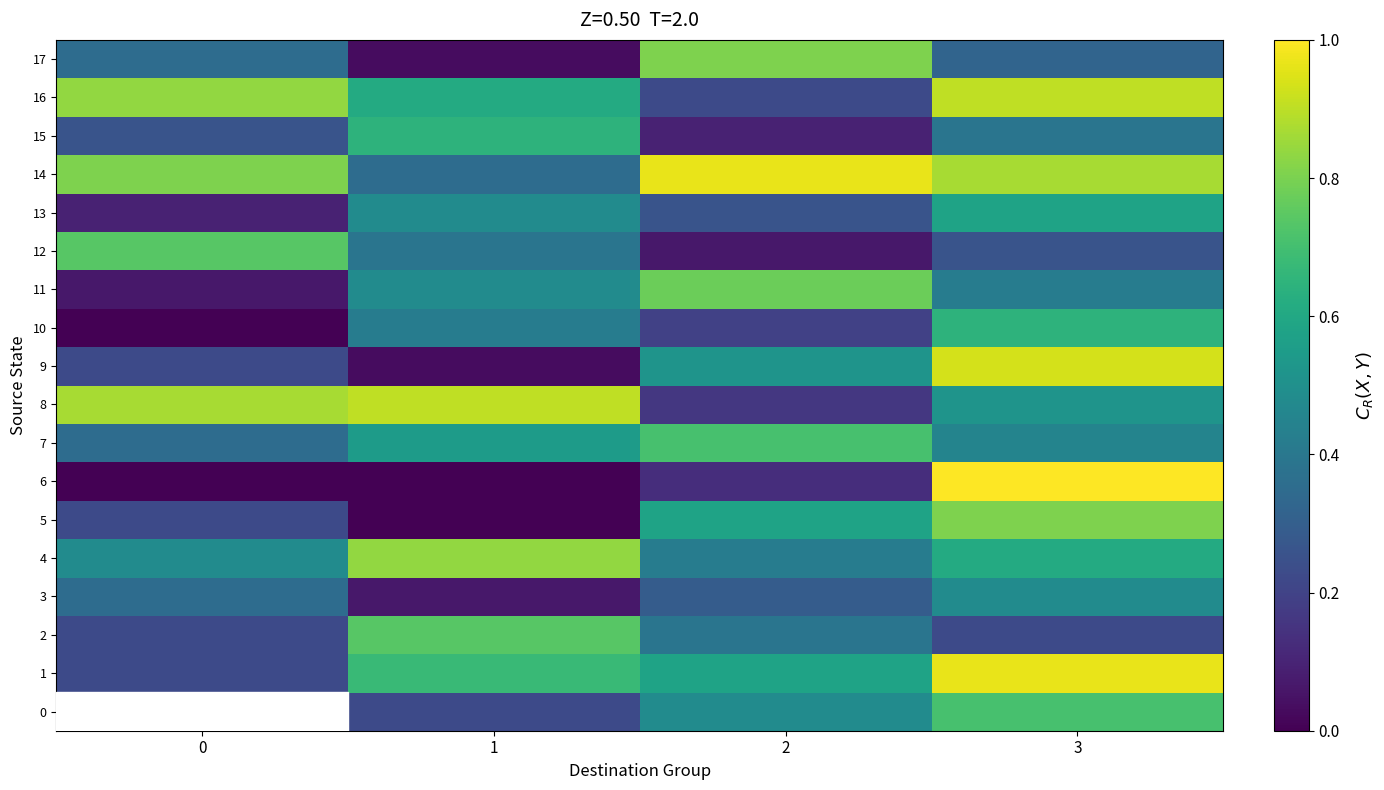

Reading left to right, list all the values displayed in this chart.

0: 0=0.1	1=0.2	2=0.5	3=0.7
1: 0=0.2	1=0.7	2=0.6	3=1.0
2: 0=0.2	1=0.7	2=0.4	3=0.2
3: 0=0.4	1=0.1	2=0.3	3=0.5
4: 0=0.5	1=0.8	2=0.4	3=0.6
5: 0=0.2	1=0.0	2=0.6	3=0.8
6: 0=0.0	1=0.0	2=0.1	3=1.0
7: 0=0.4	1=0.5	2=0.7	3=0.5
8: 0=0.9	1=0.9	2=0.2	3=0.5
9: 0=0.2	1=0.0	2=0.5	3=0.9
10: 0=0.0	1=0.4	2=0.2	3=0.6
11: 0=0.1	1=0.5	2=0.8	3=0.4
12: 0=0.7	1=0.4	2=0.1	3=0.3
13: 0=0.1	1=0.5	2=0.3	3=0.6
14: 0=0.8	1=0.4	2=1.0	3=0.9
15: 0=0.3	1=0.6	2=0.1	3=0.4
16: 0=0.8	1=0.6	2=0.2	3=0.9
17: 0=0.4	1=0.0	2=0.8	3=0.3